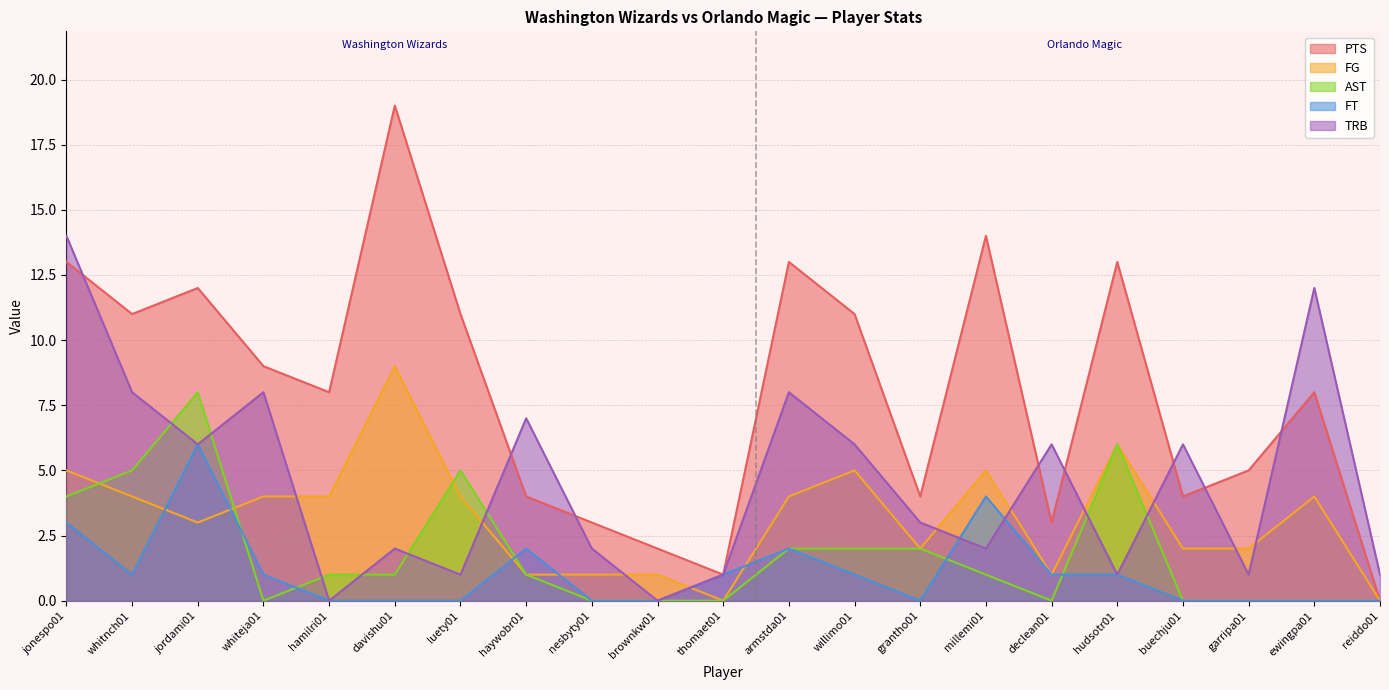

Count the number of data series in this chart.

5